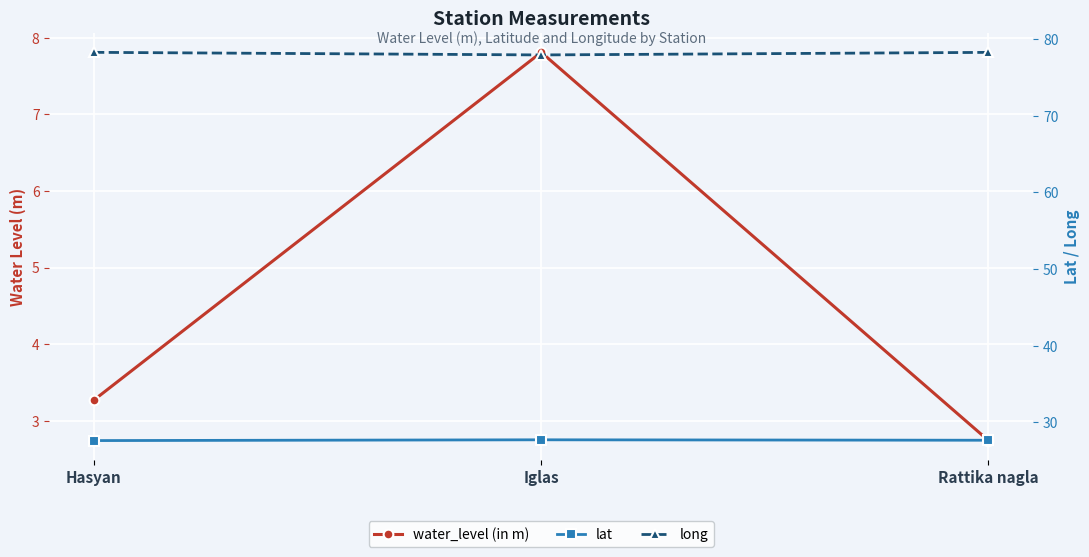

Reading left to right, extract all data points from this chart.

water_level (in m): Hasyan=3.3	Iglas=7.8	Rattika nagla=2.7
lat: Hasyan=27.6	Iglas=27.7	Rattika nagla=27.7
long: Hasyan=78.3	Iglas=77.9	Rattika nagla=78.3